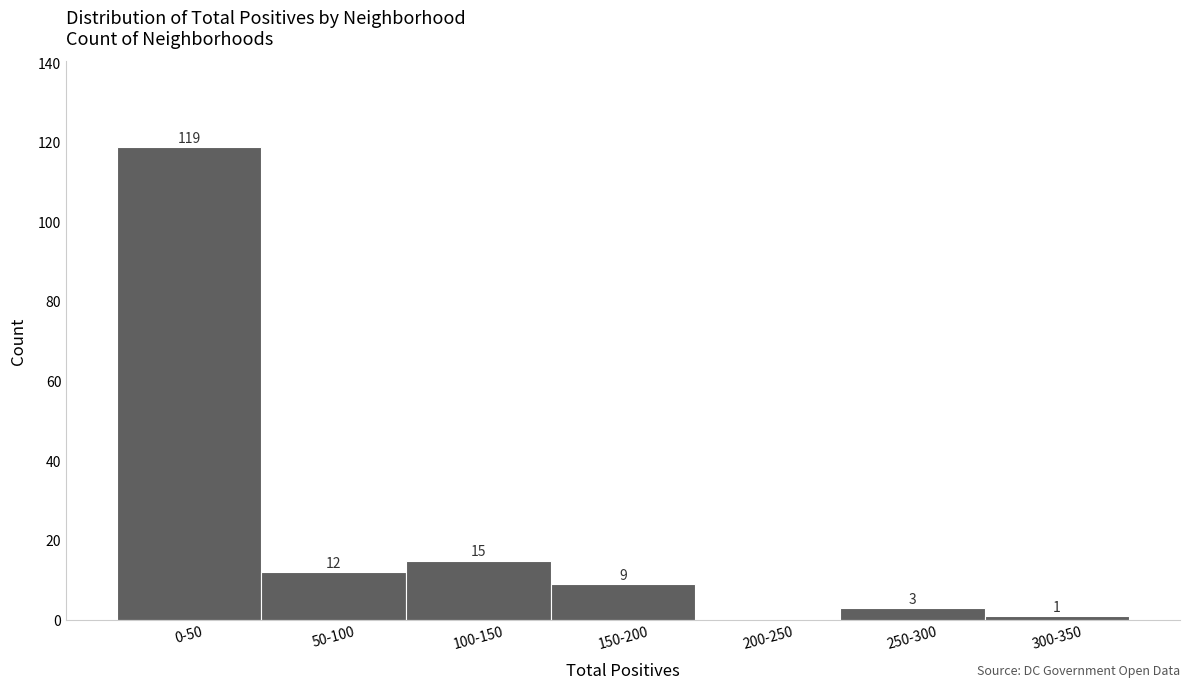

Reading right to left, extract all data points from this chart.

300-350=1	250-300=3	200-250=0	150-200=9	100-150=15	50-100=12	0-50=119